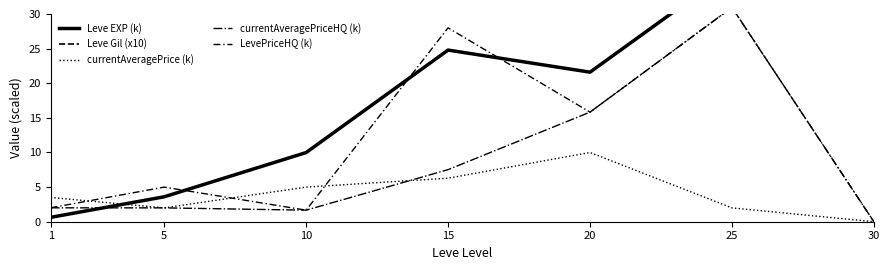

In Leve EXP (k), how many points are lower than both neighbors (excluding endpoints)?

1